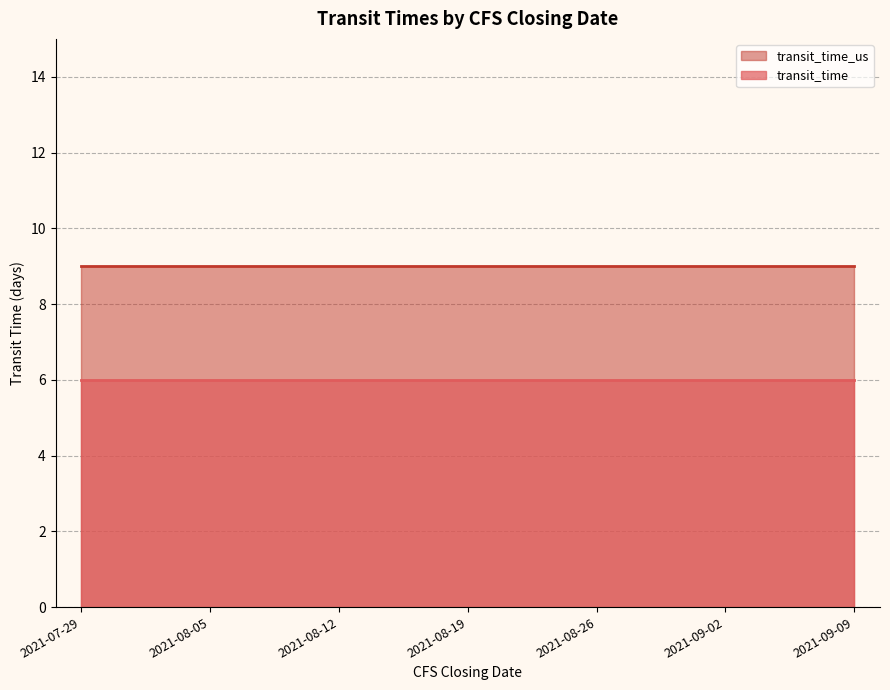

What are all the series names shown in the legend?

transit_time_us, transit_time